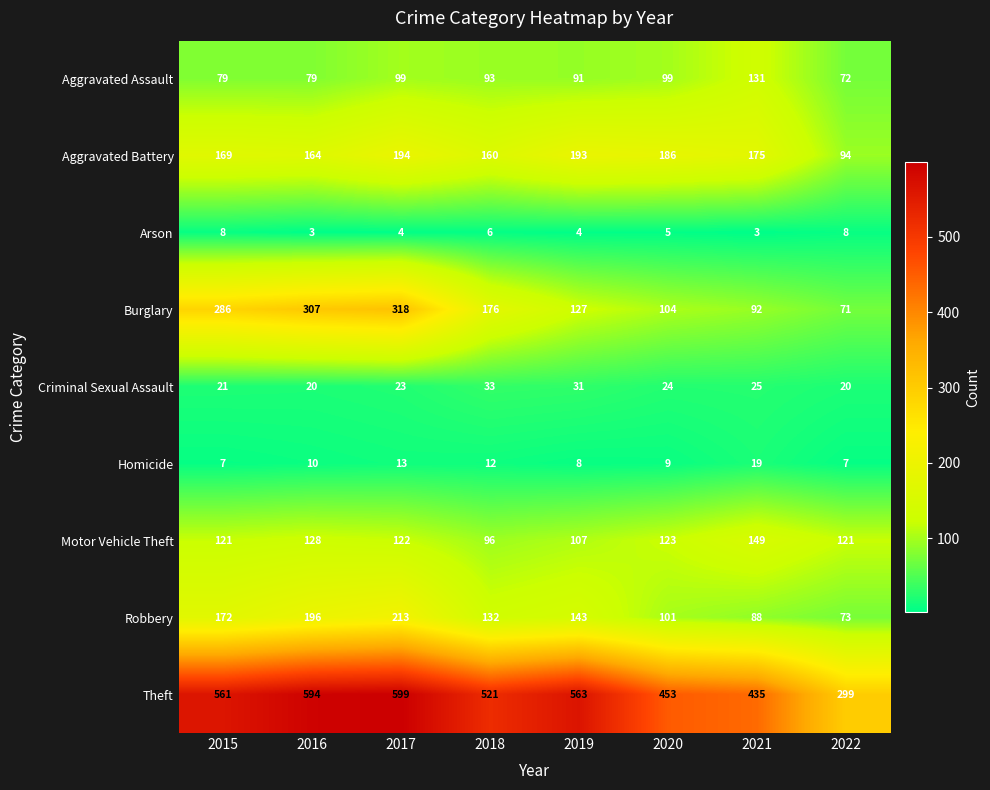

What is the average value of the Criminal Sexual Assault series?

25